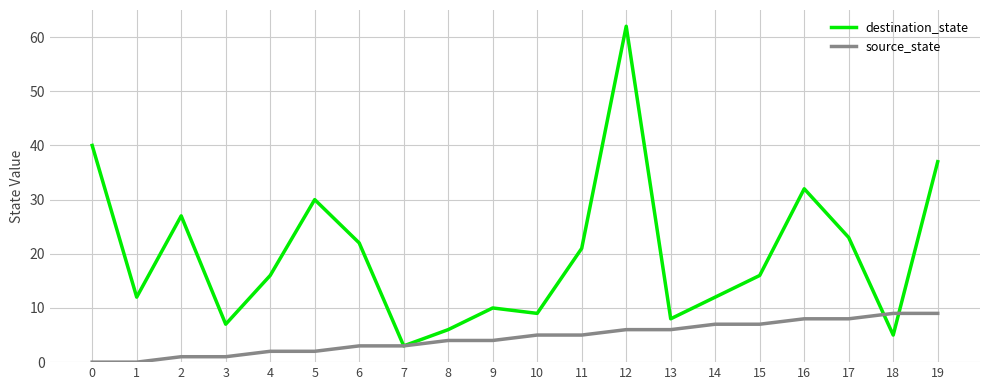

Reading left to right, what are all the values shown in this chart?

destination_state: 40	12	27	7	16	30	22	3	6	10	9	21	62	8	12	16	32	23	5	37
source_state: 0	0	1	1	2	2	3	3	4	4	5	5	6	6	7	7	8	8	9	9